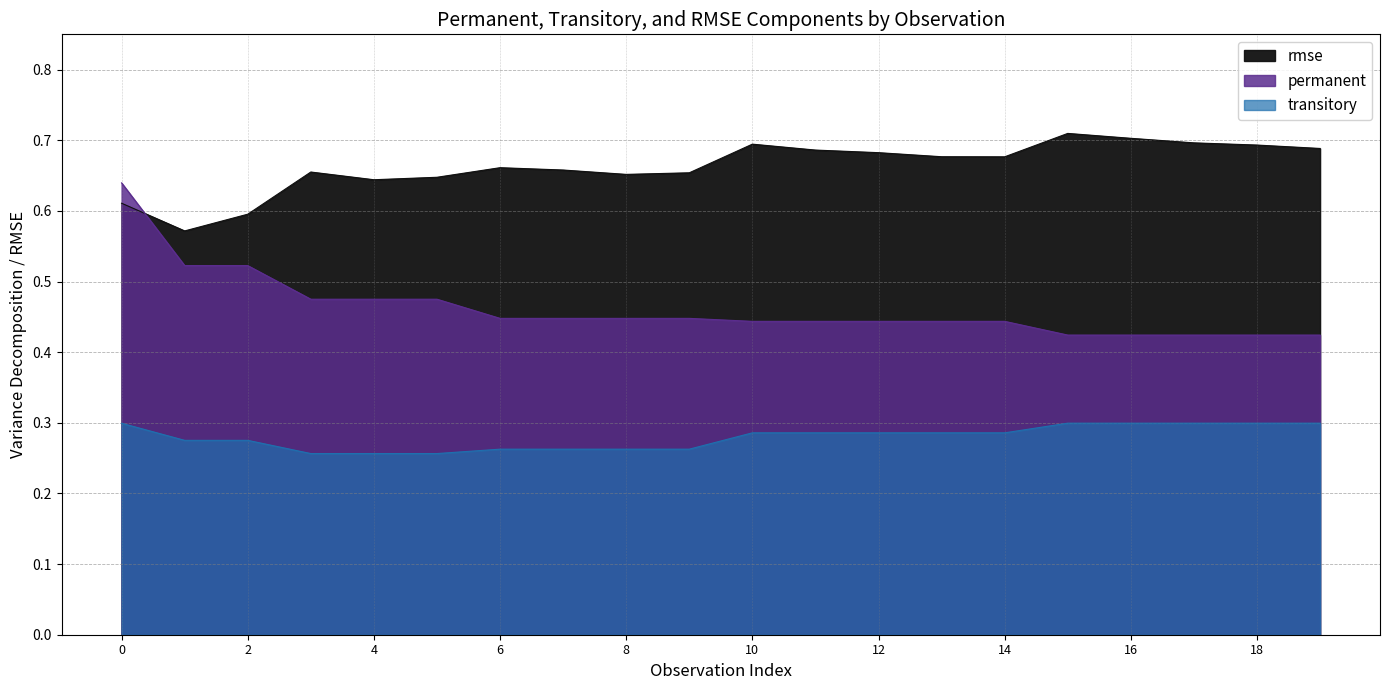

Rank the series by their average value, from lowest to highest.

transitory, permanent, rmse